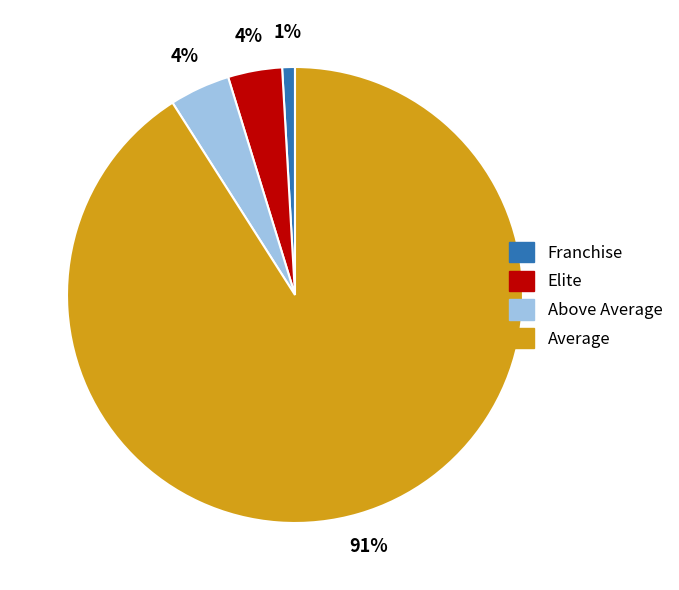

Is the sum of Above Average and Average greater than half?

Yes